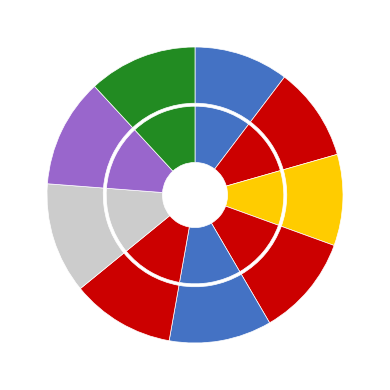

How much of the chart is everything except 920?

89.7%